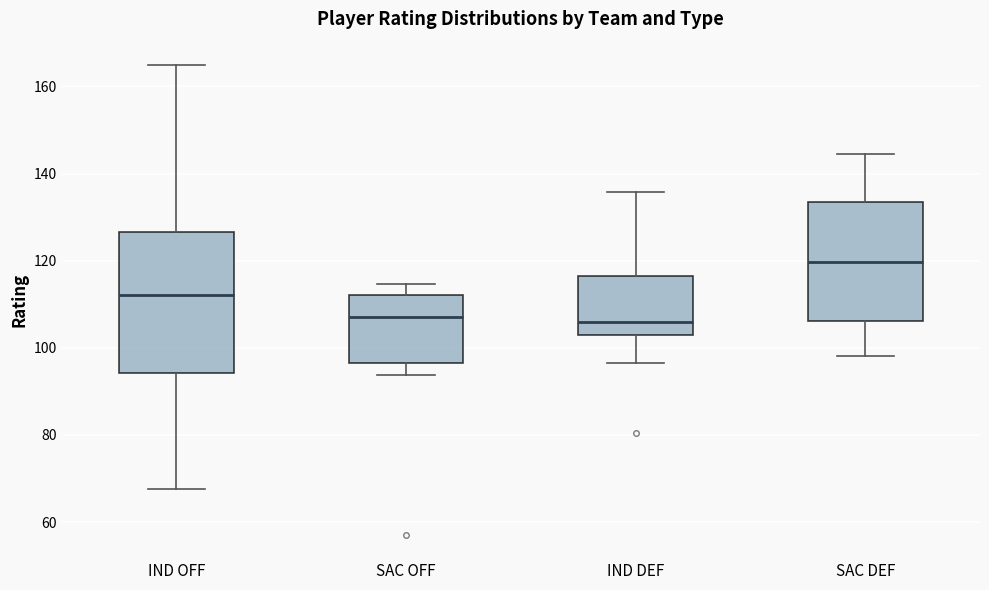

Reading left to right, read every box against the y-axis: the position of its median line, the range the box covers, and the ends of its whiskers. The values are not printed on the chart, so give them approximately, as read against the axis.

IND OFF: median 112, box 94 to 126, whiskers 68 to 164
SAC OFF: median 108, box 96 to 112, whiskers 94 to 114
IND DEF: median 106, box 104 to 116, whiskers 96 to 136
SAC DEF: median 120, box 106 to 134, whiskers 98 to 144